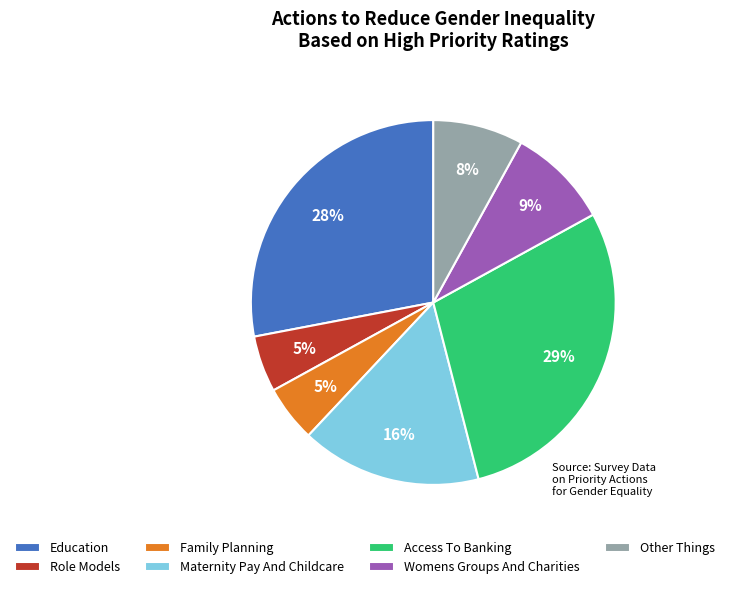

Is there any slice that represents more than half of the pie?

No